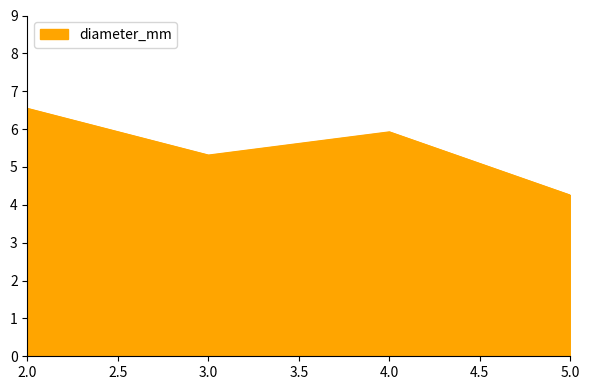

Reading right to left, list all the values displayed in this chart.

4.3	5.9	5.3	6.5